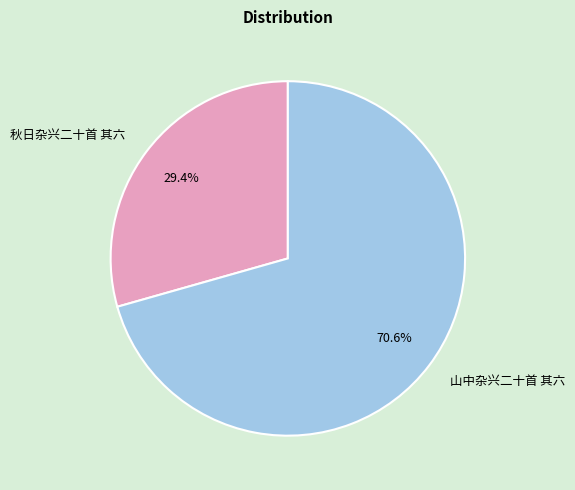

Is it true that 山中杂兴二十首 其六 is 59% of the pie?

False